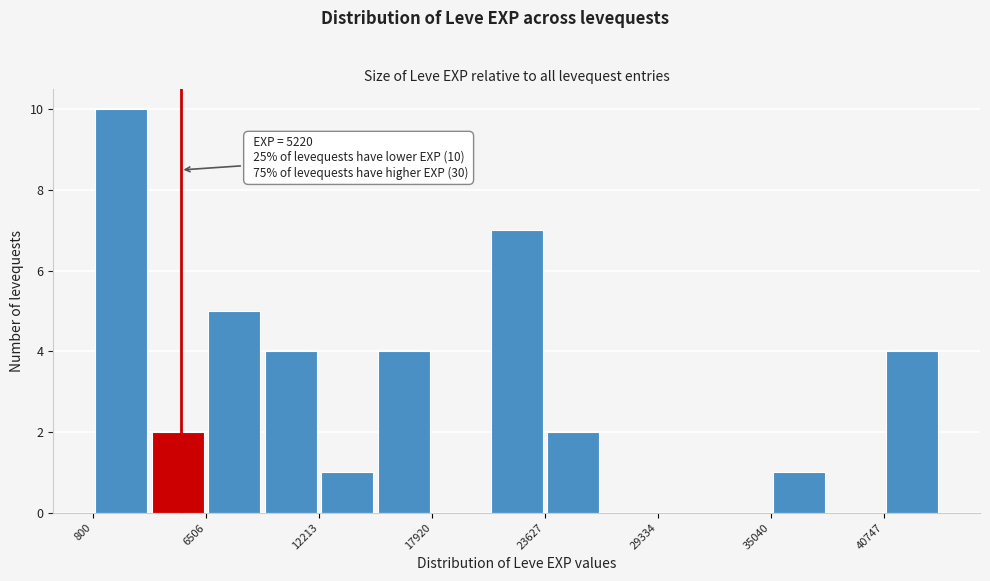

Around what value on the x-axis is the tallest bar? Give the approximate position of its centre, as read against the axis.

2000